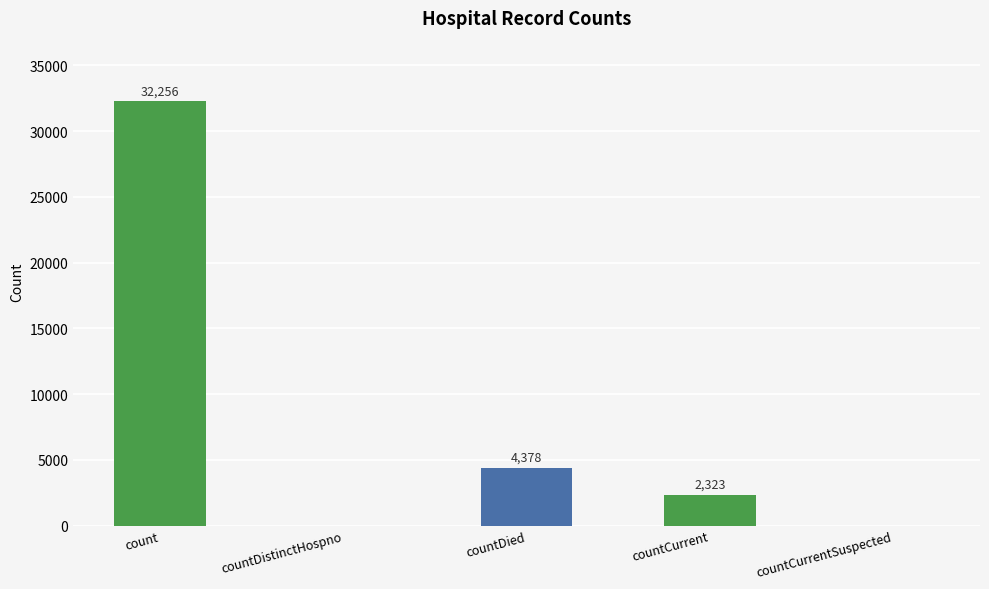

What is the approximate value at countDied?

4378